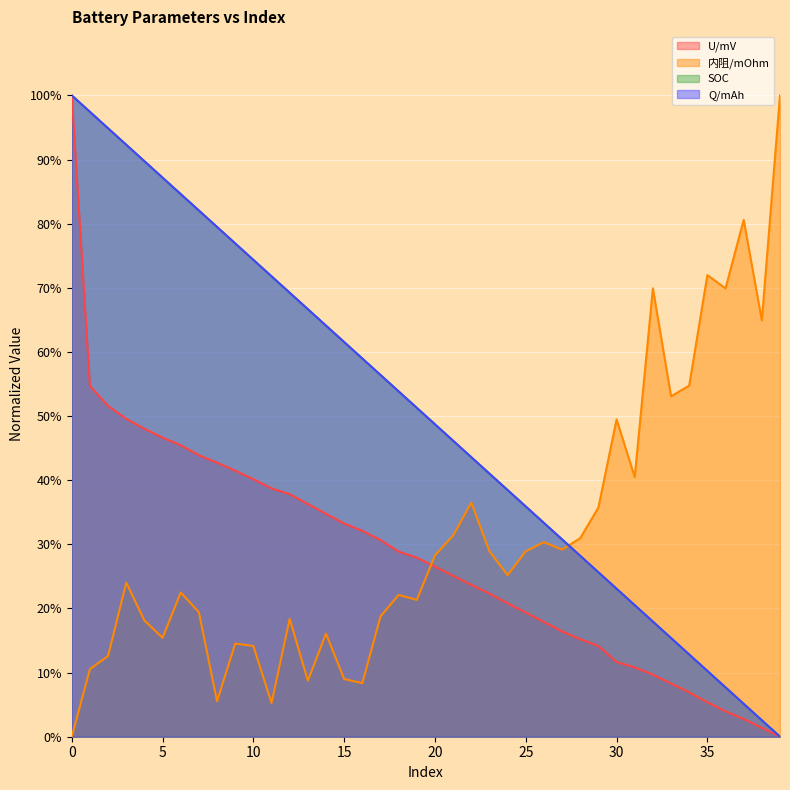

In 内阻/mOhm, how many points are lower than both neighbors (excluding endpoints)?

12